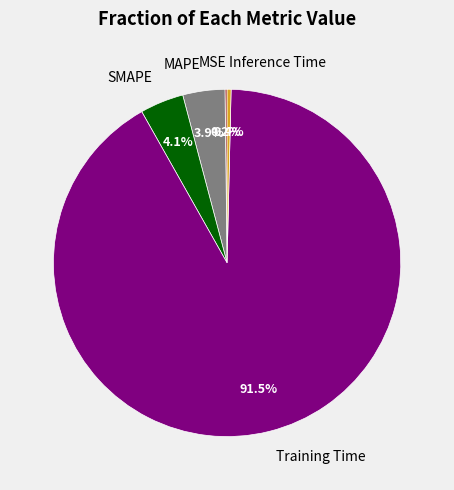

Combined, do SMAPE and Inference Time account for over 50%?

No